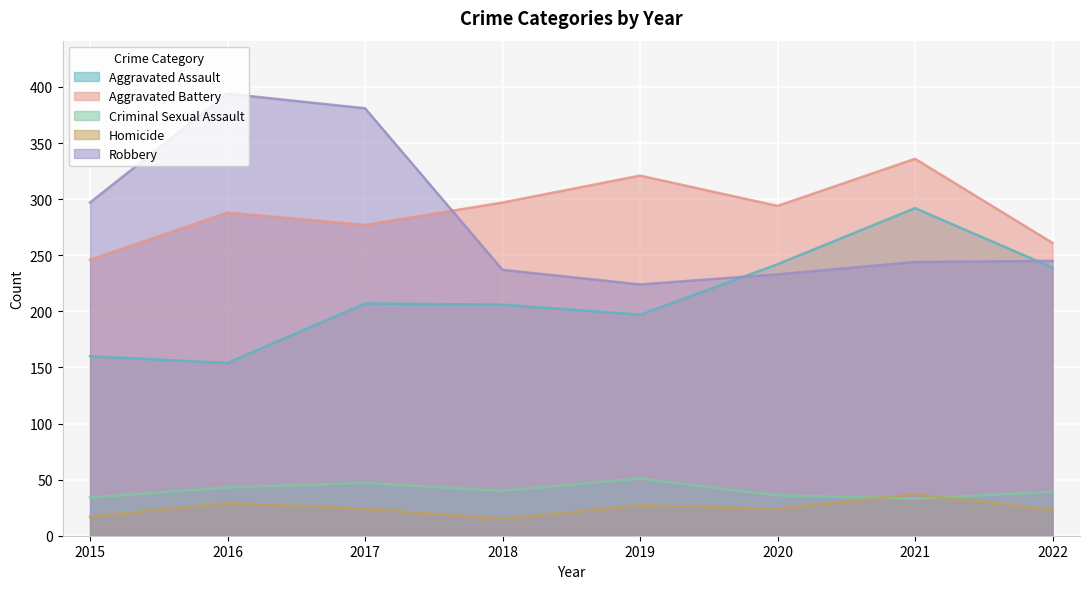

True or false: Aggravated Assault has more than 0 points higher than both neighbors.

True